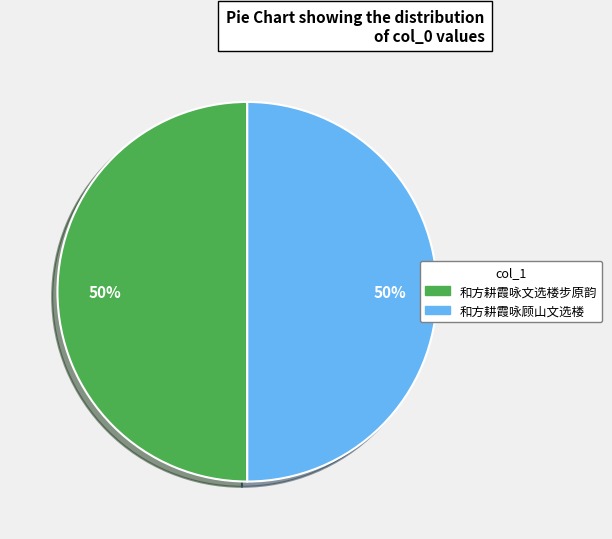

To the nearest percent, what is the combined percentage of 和方耕霞咏顾山文选楼 and 和方耕霞咏文选楼步原韵?

100%